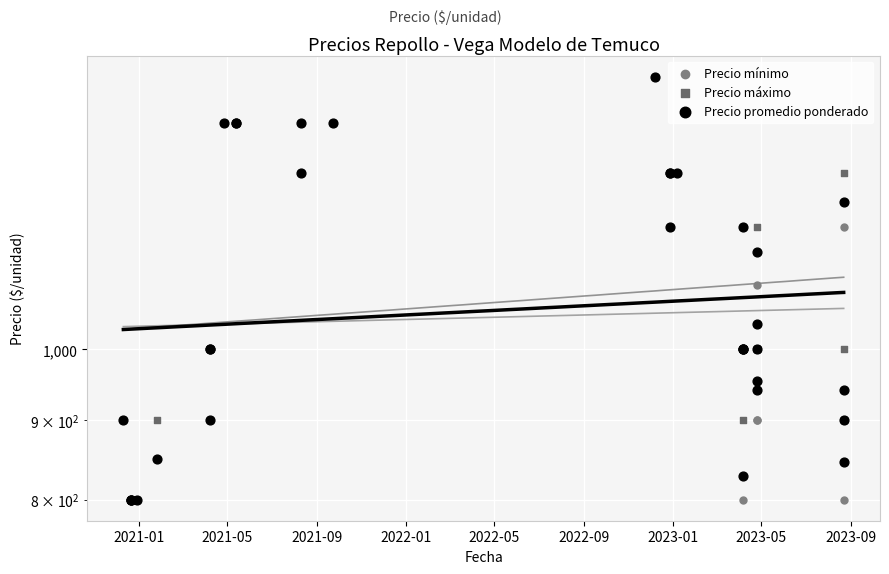

Which series has the widest spread of Y values?

Precio mínimo